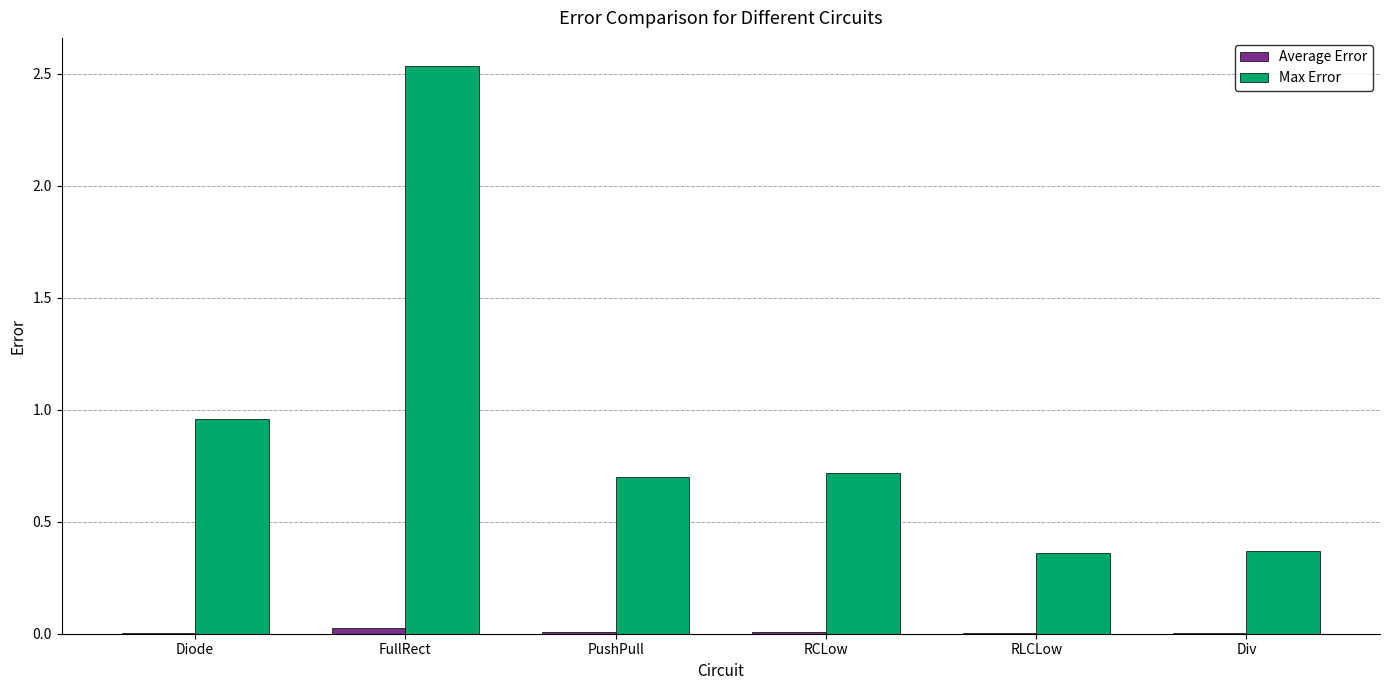

What is the sum of all Max Error values?

5.6